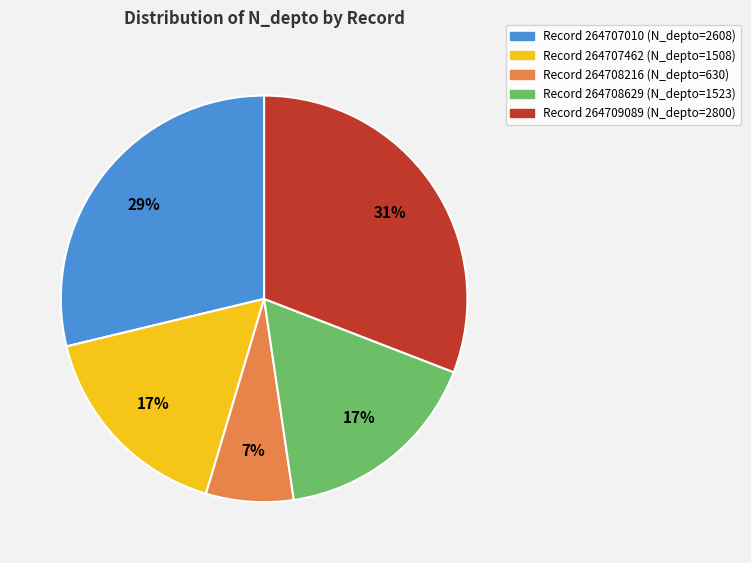

To the nearest percent, what percentage of the pie is Record 264707010 (N_depto=2608)?

29%